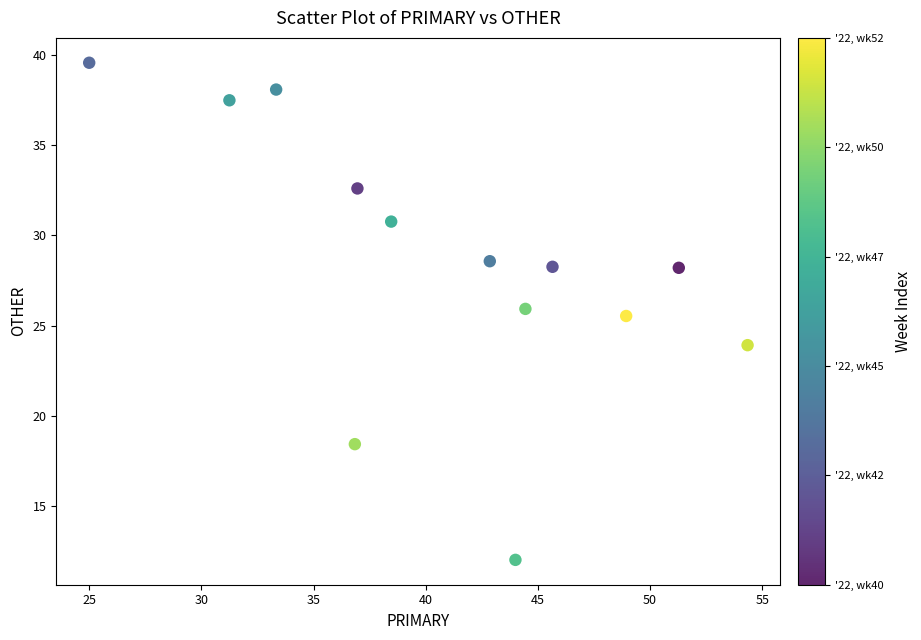

What Y value in the scatter plot is closest to 25?

25.5